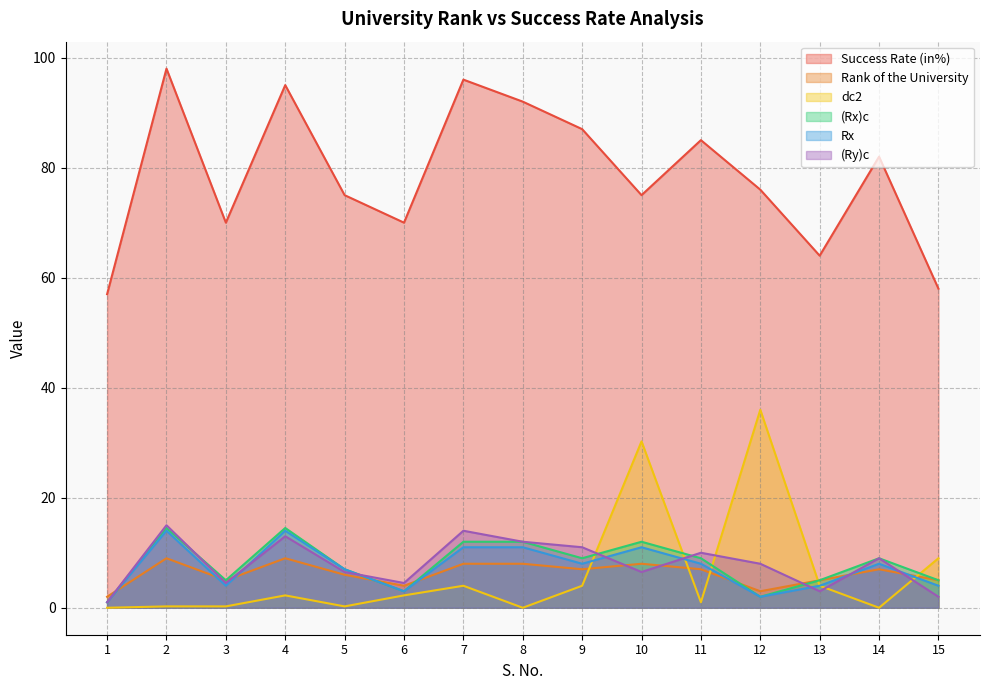

Rank the series by their maximum value, from lowest to highest.

Rank of the University, Rx, (Rx)c, (Ry)c, dc2, Success Rate (in%)